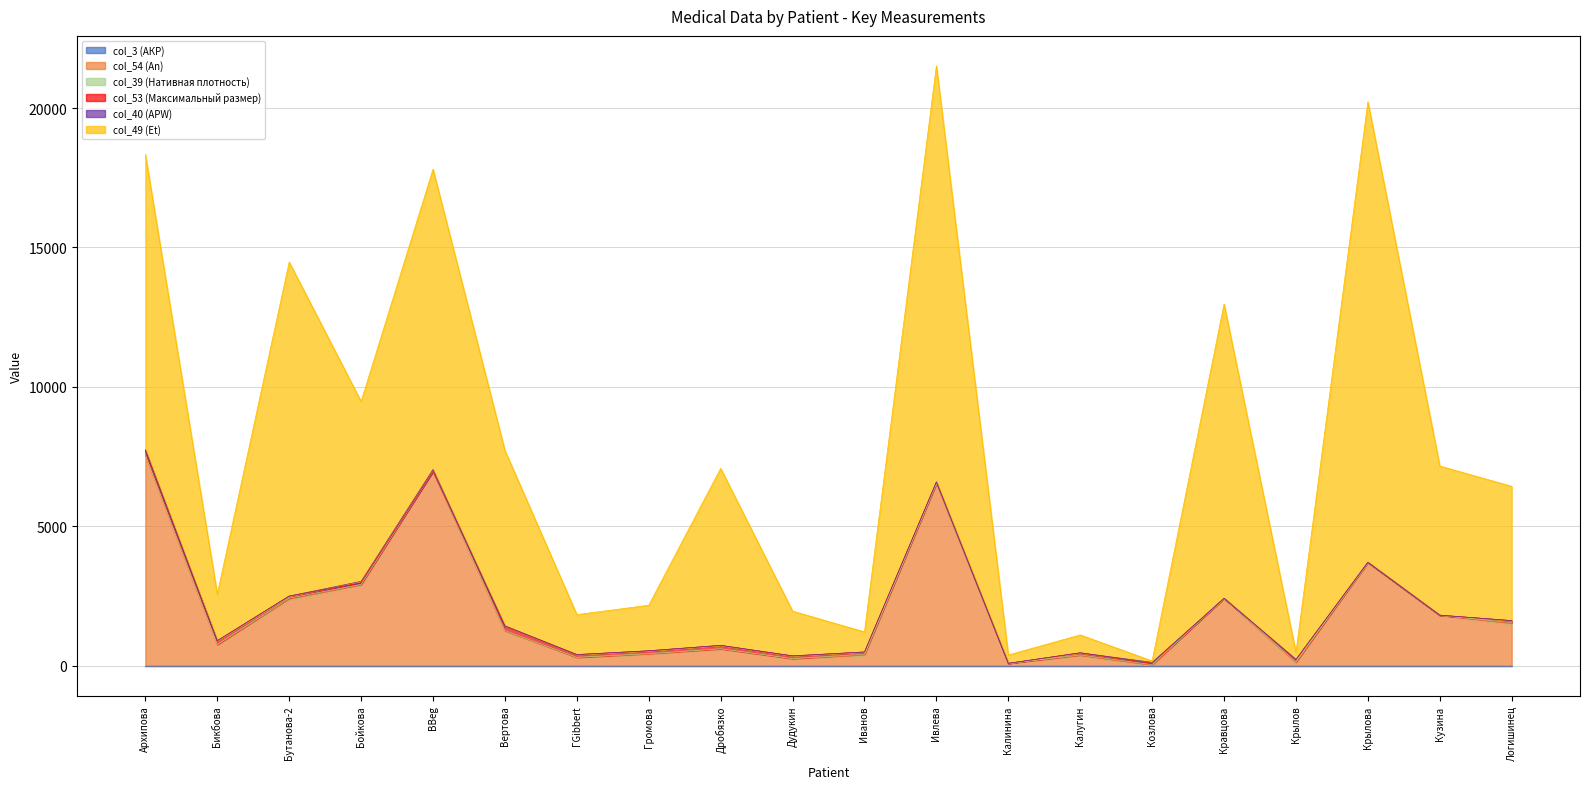

Between Дробязко and Громова, which is larger?

Дробязко